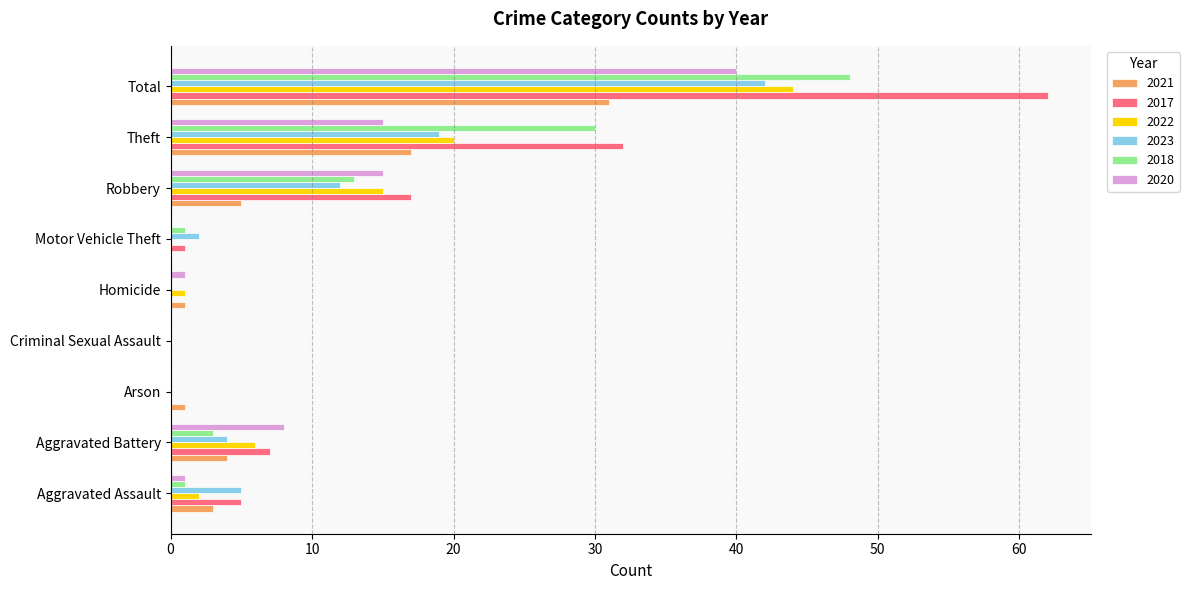

At which category is the sum across all series the highest?

Total